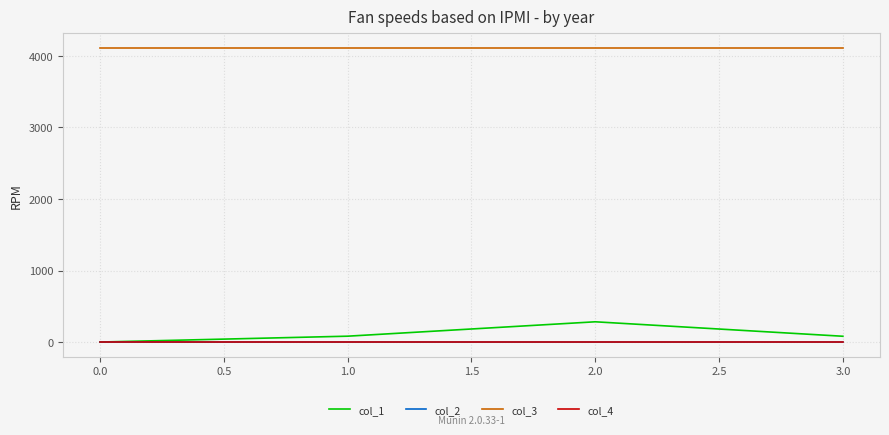

What is the minimum value for col_3?

4112.0